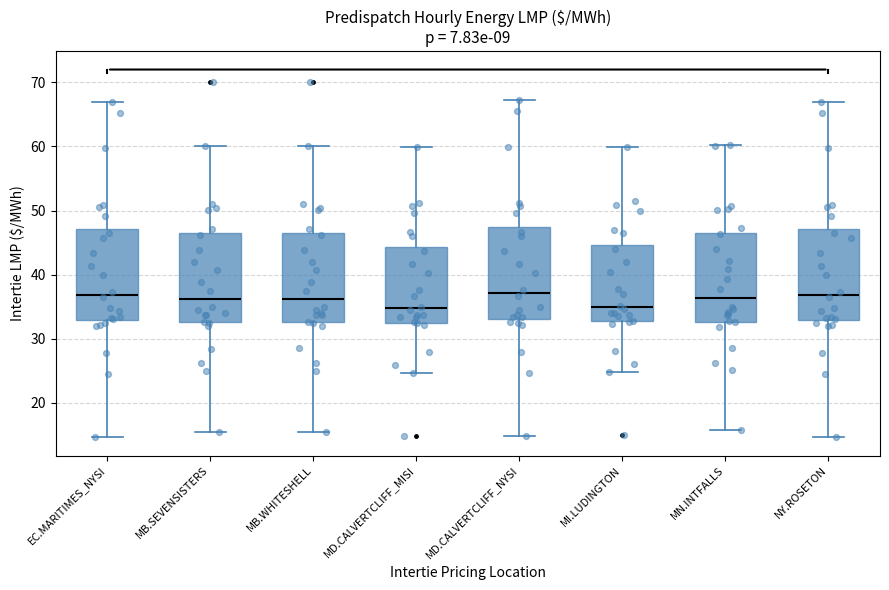

Reading left to right, transcribe this box plot: for each box, give where its median line is, the range the box spans, and where its two whiskers end, as read against the y-axis. The values are not printed on the chart, so give them approximately, as read against the axis.

EC.MARITIMES_NYSI: median 37, box 33 to 47, whiskers 15 to 67
MB.SEVENSISTERS: median 36, box 33 to 46, whiskers 15 to 60
MB.WHITESHELL: median 36, box 33 to 46, whiskers 15 to 60
MD.CALVERTCLIFF_MISI: median 35, box 33 to 44, whiskers 25 to 60
MD.CALVERTCLIFF_NYSI: median 37, box 33 to 47, whiskers 15 to 67
MI.LUDINGTON: median 35, box 33 to 45, whiskers 25 to 60
MN.INTFALLS: median 36, box 33 to 47, whiskers 16 to 60
NY.ROSETON: median 37, box 33 to 47, whiskers 15 to 67